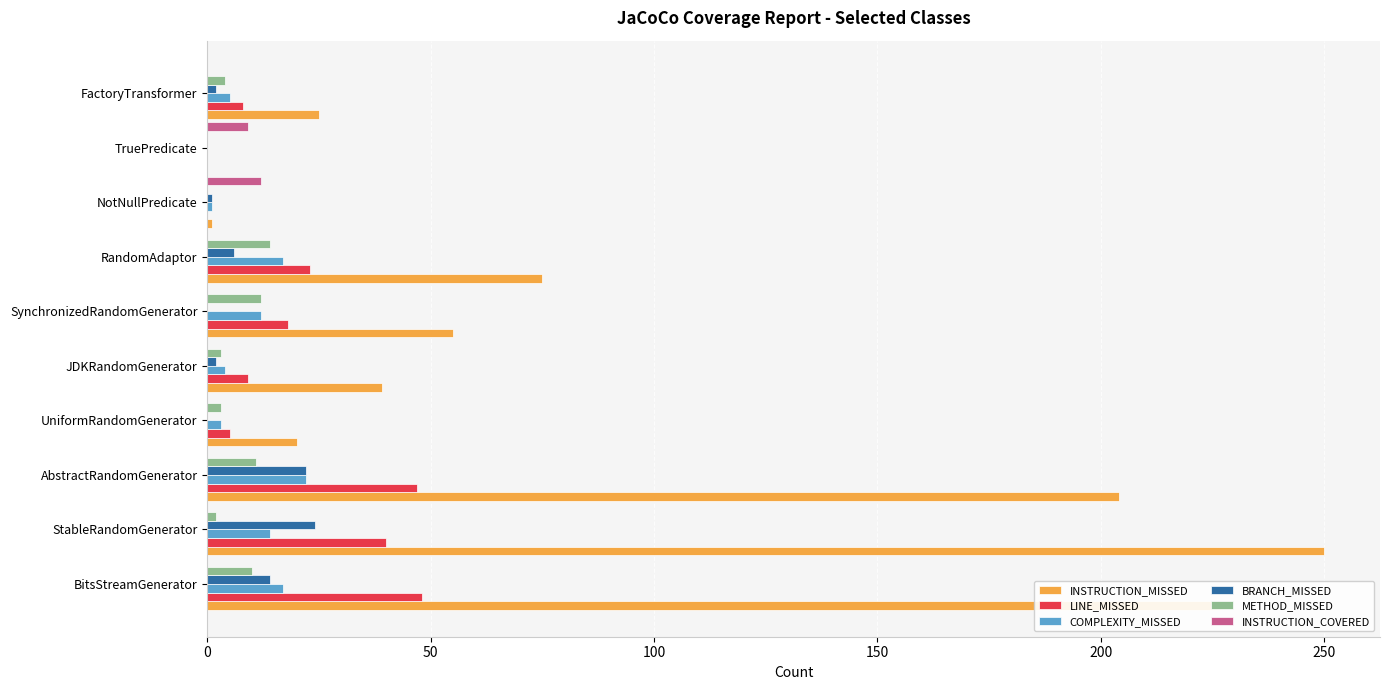

The LINE_MISSED series shows 40 at StableRandomGenerator. True or false?

True